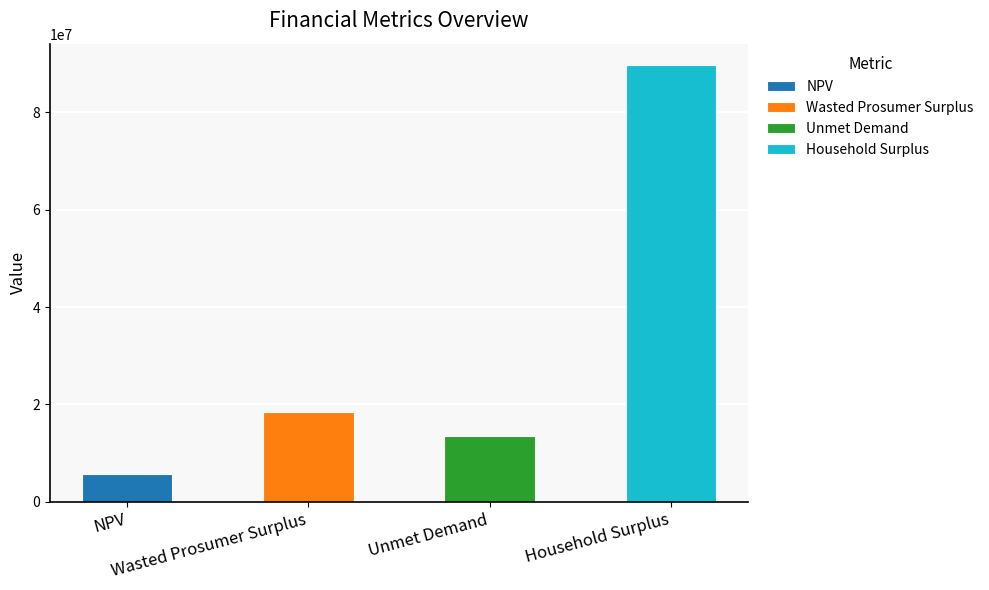

Is it true that the value at Unmet Demand is 22643847.6?

False